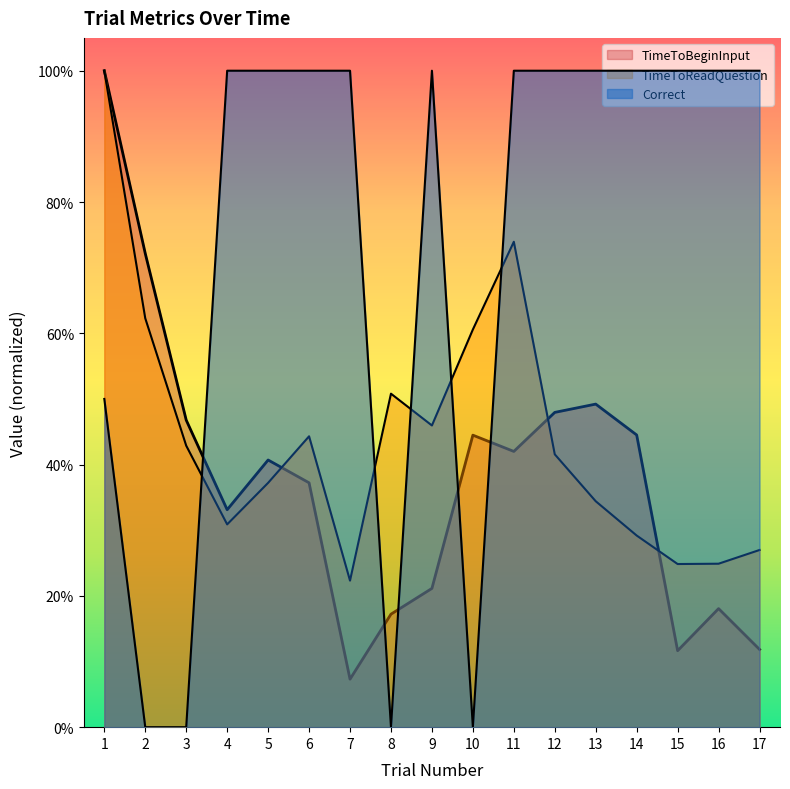

What is the lowest value of the TimeToReadQuestion series?

0.2